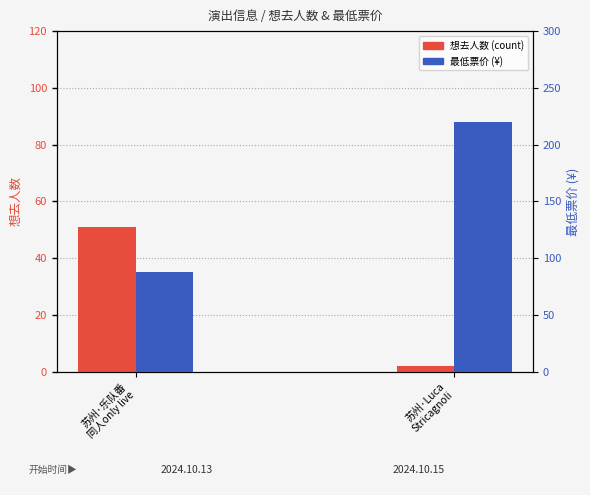

What is the label of the 1st bar from the right?

苏州·Luca
Stricagnoli